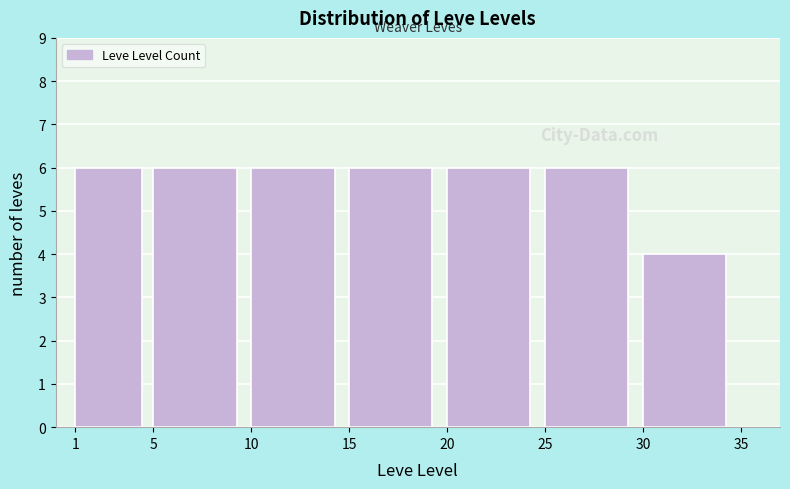

Reading left to right, list every bar in this chart as the range it spans on the x-axis followed by its height. The values are not printed on the chart, so give them approximately, as read against the axis.

1 to 5: 6
5 to 10: 6
10 to 15: 6
15 to 20: 6
20 to 25: 6
25 to 30: 6
30 to 35: 4